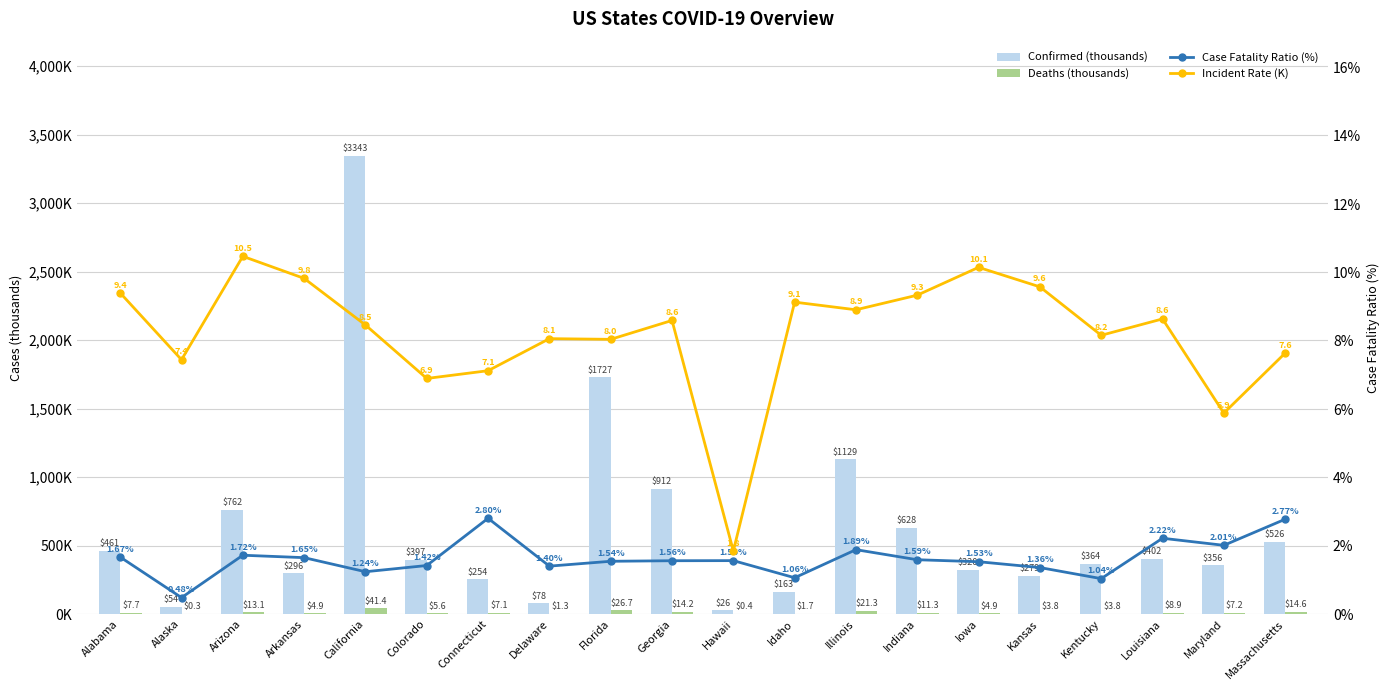

Reading right to left, what are all the values shown in this chart?

Confirmed (thousands): 526.4	355.6	401.6	364.5	279.0	320.2	628.4	1128.6	163.2	26.2	912.5	1727.1	78.5	254.0	397.1	3342.6	296.5	762.1	54.5	460.9
Deaths (thousands): 14.6	7.2	8.9	3.8	3.8	4.9	11.3	21.3	1.7	0.4	14.2	26.7	1.3	7.1	5.6	41.4	4.9	13.1	0.3	7.7
Case Fatality Ratio (%): 2.8	2.0	2.2	1.0	1.4	1.5	1.6	1.9	1.1	1.6	1.6	1.5	1.4	2.8	1.4	1.2	1.7	1.7	0.5	1.7
Incident Rate (K): 7.6	5.9	8.6	8.2	9.6	10.1	9.3	8.9	9.1	1.8	8.6	8.0	8.1	7.1	6.9	8.5	9.8	10.5	7.4	9.4